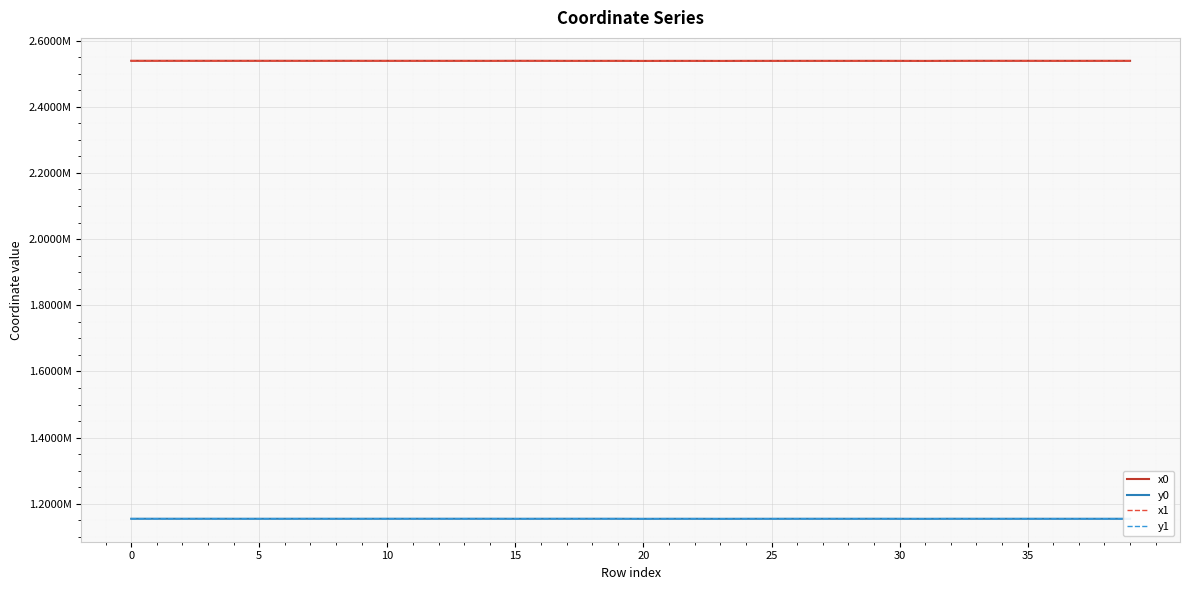

Rank the series by their maximum value, from lowest to highest.

y0, y1, x0, x1